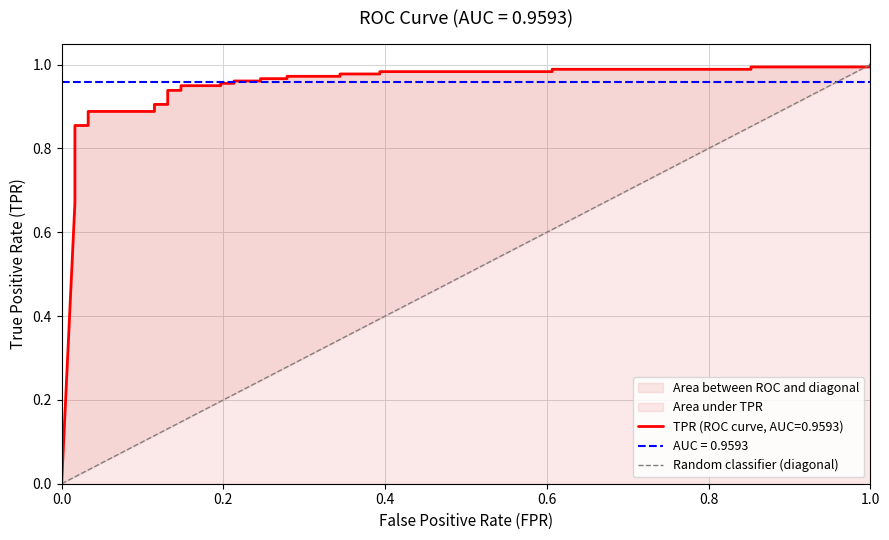

Which has a higher value, 1.0 or 0.0?

1.0